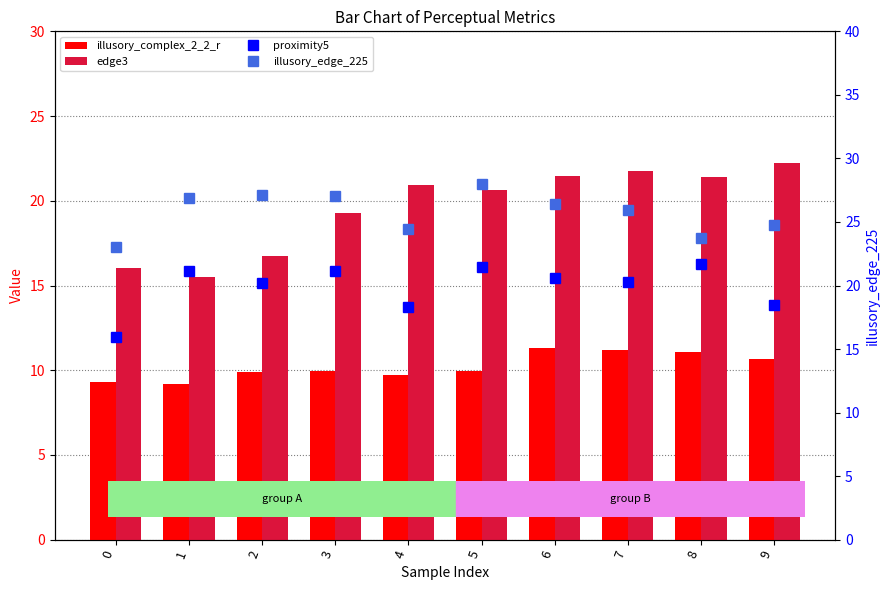

Read the illusory_edge_225 value at 5.

27.9